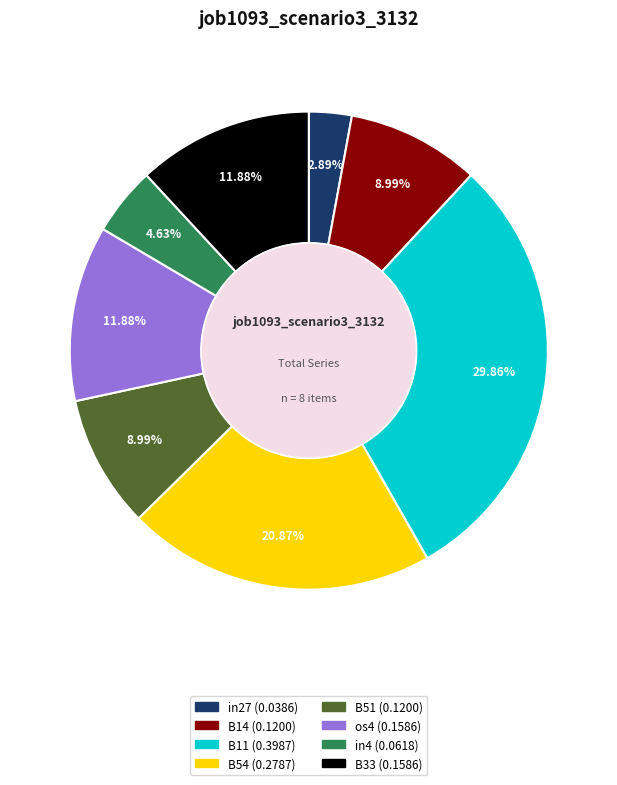

How many segments does this pie chart have?

8